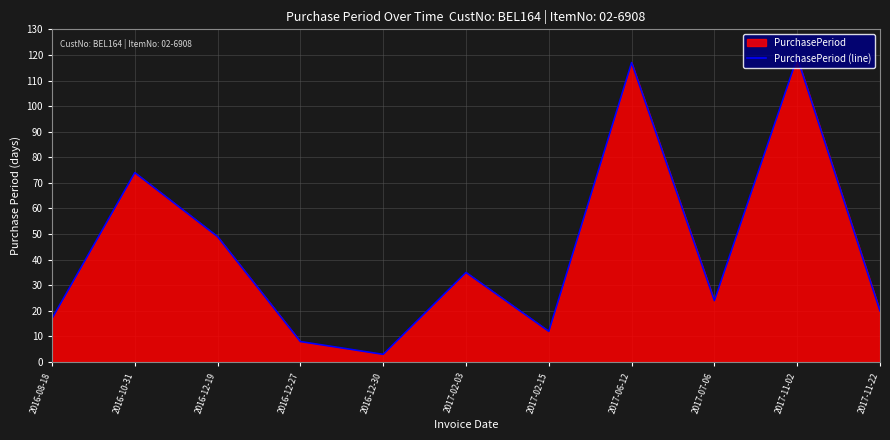

What is the difference between the second highest and minimum values?

114